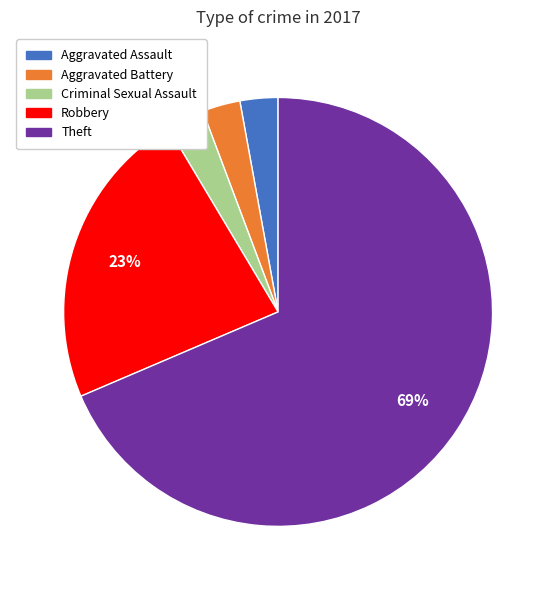

To the nearest percent, what portion does Aggravated Assault represent?

3%